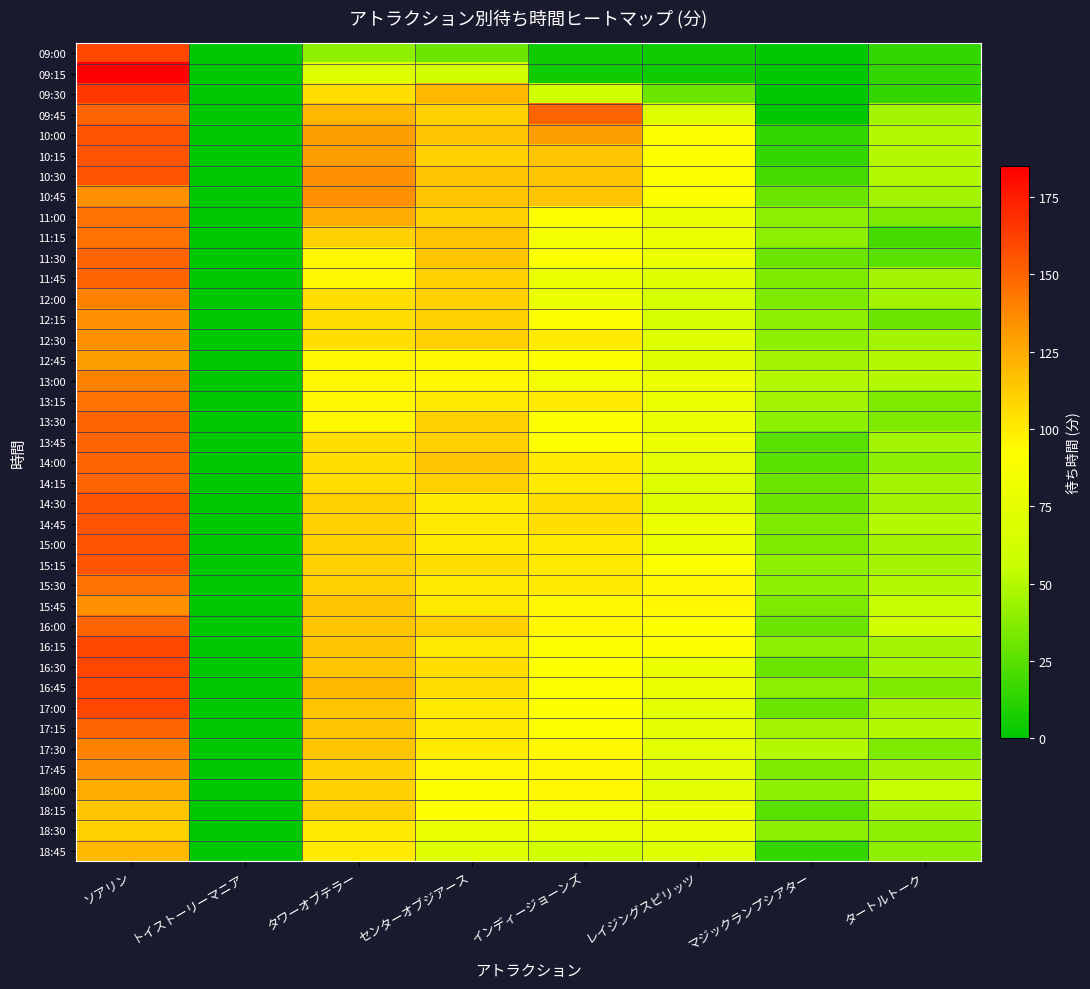

Which has a higher value, タワーオブテラー or インディージョーンズ?

タワーオブテラー